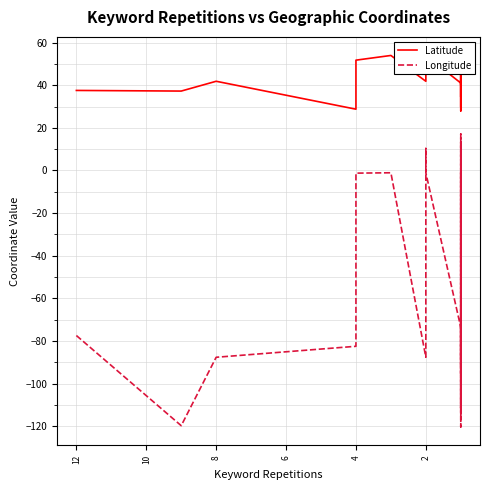

What is the value of the Latitude point at the 23rd from the left?

29.8